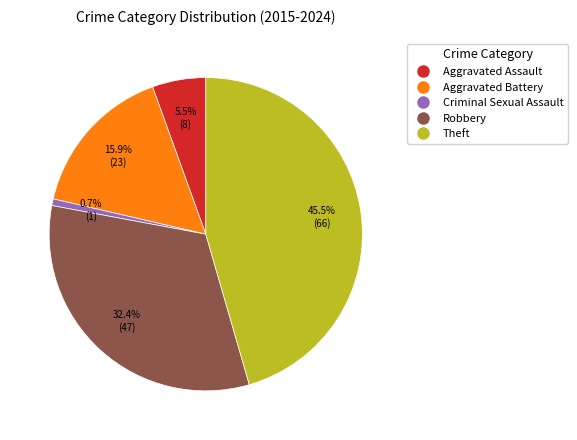

How many slices are in this pie chart?

5